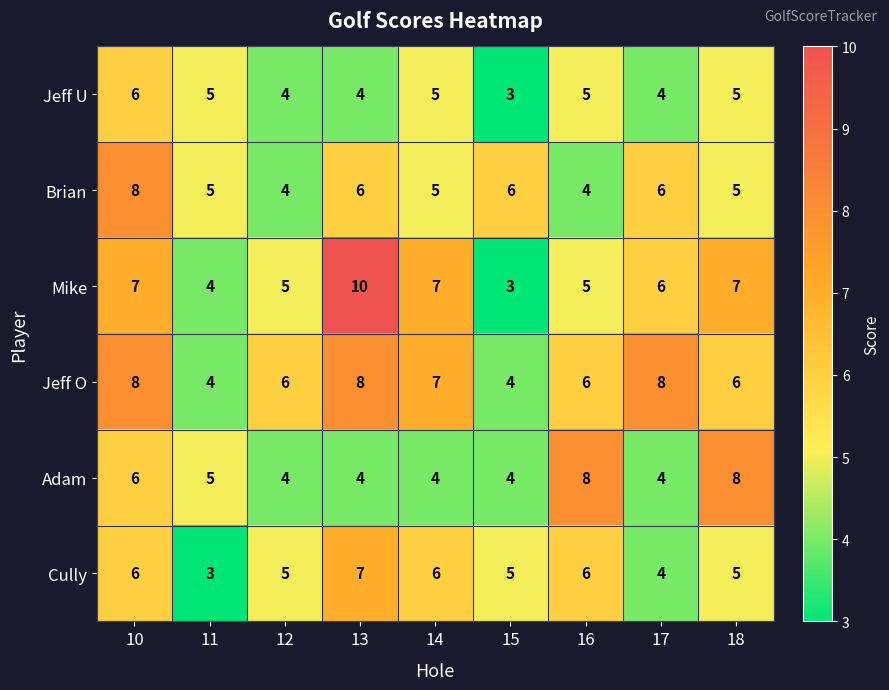

Which category has the highest value in the Brian series?

10